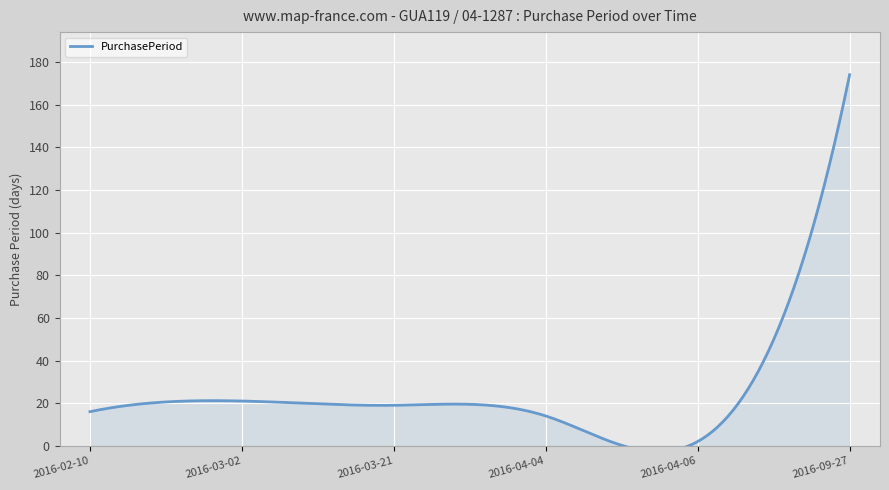

Reading left to right, list all the values displayed in this chart.

16	21	19	14	2	174